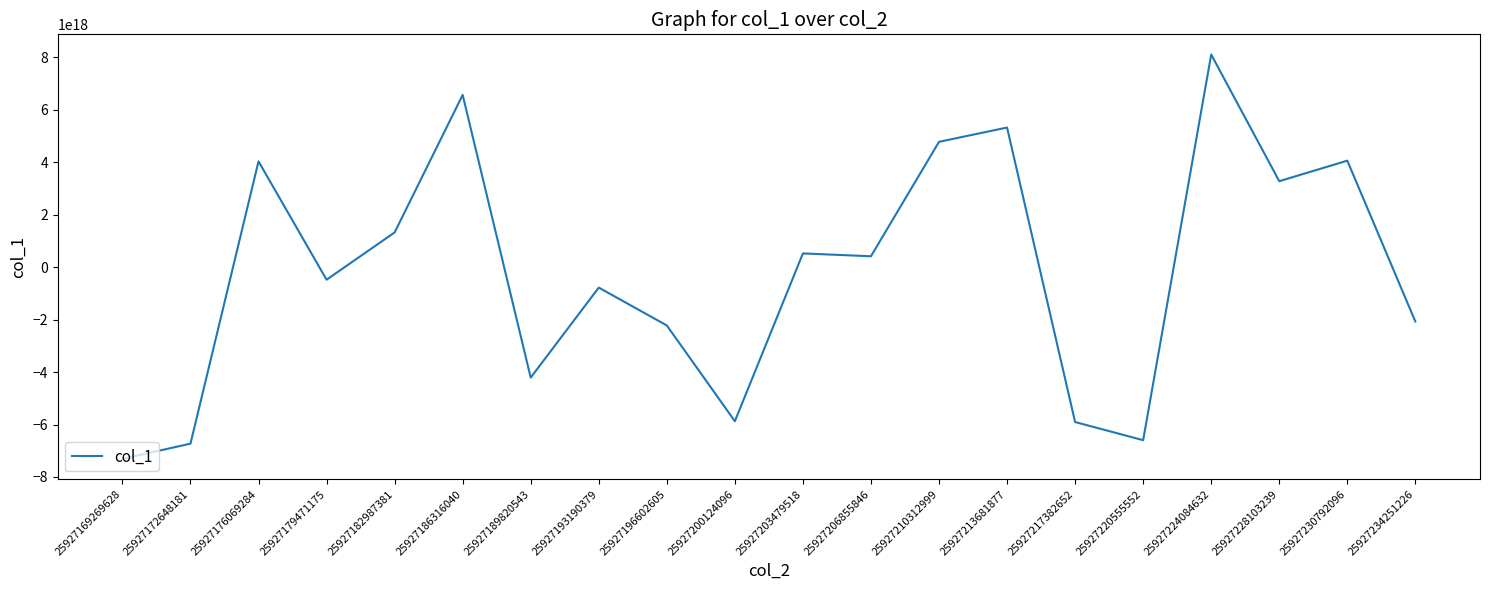

Which has a higher value, 25927203479518 or 25927217382652?

25927203479518